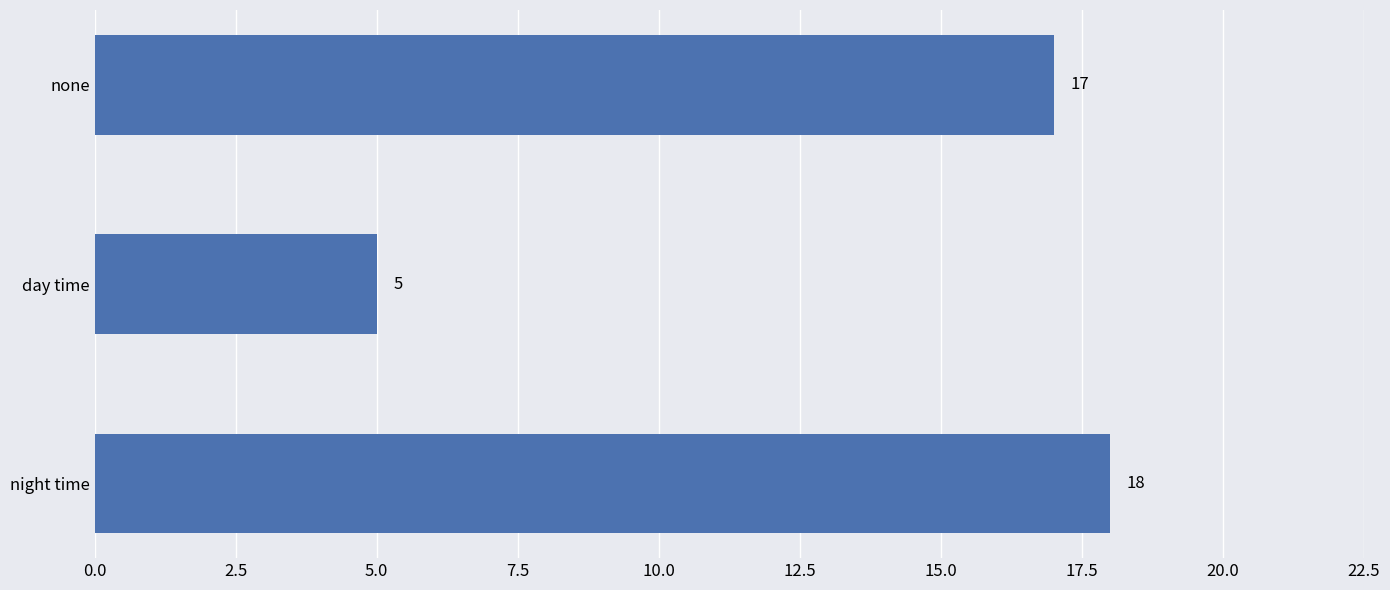

Which label corresponds to the smallest value in the chart?

day time